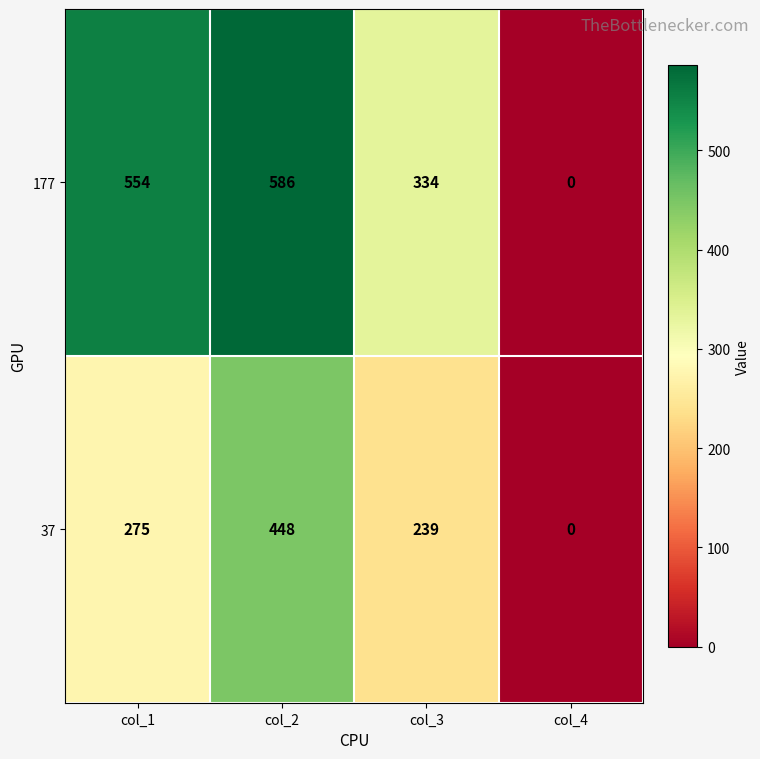

What is the difference between the maximum and minimum values in the 37 series?

448